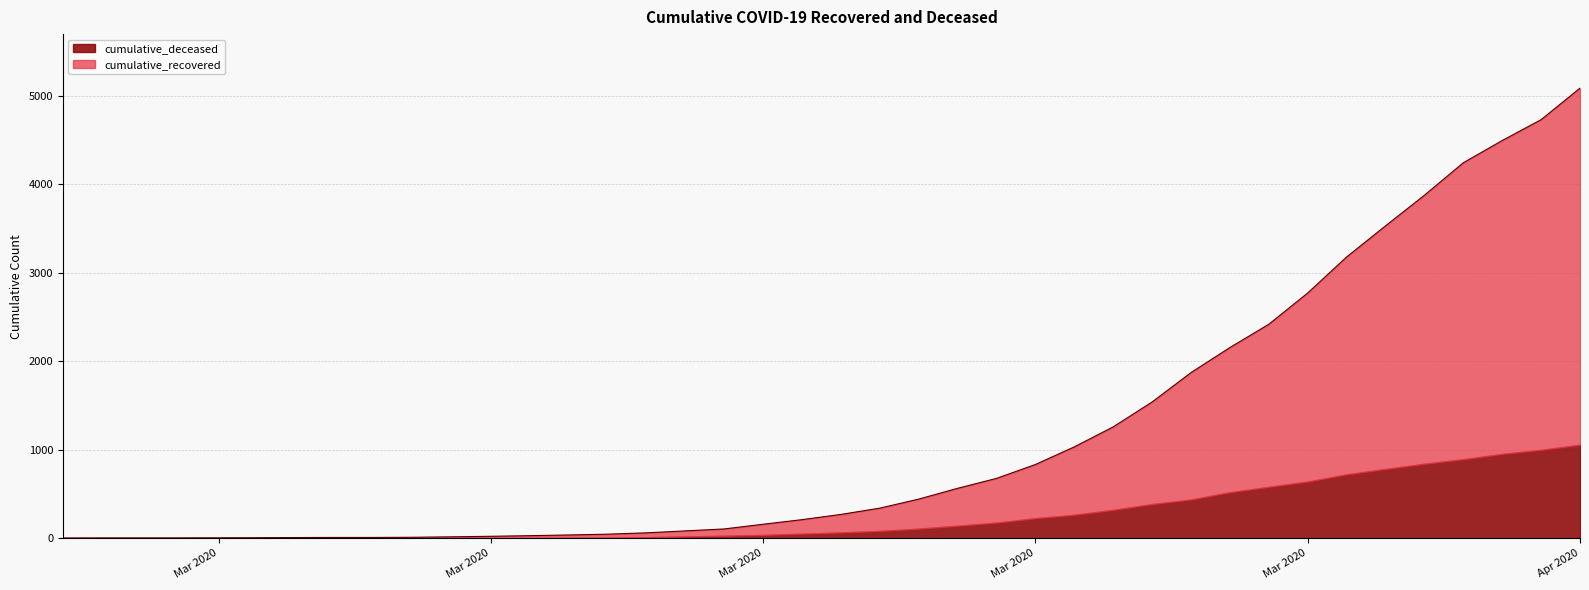

Read the value at 2020-03-15, to the nearest 10.

100